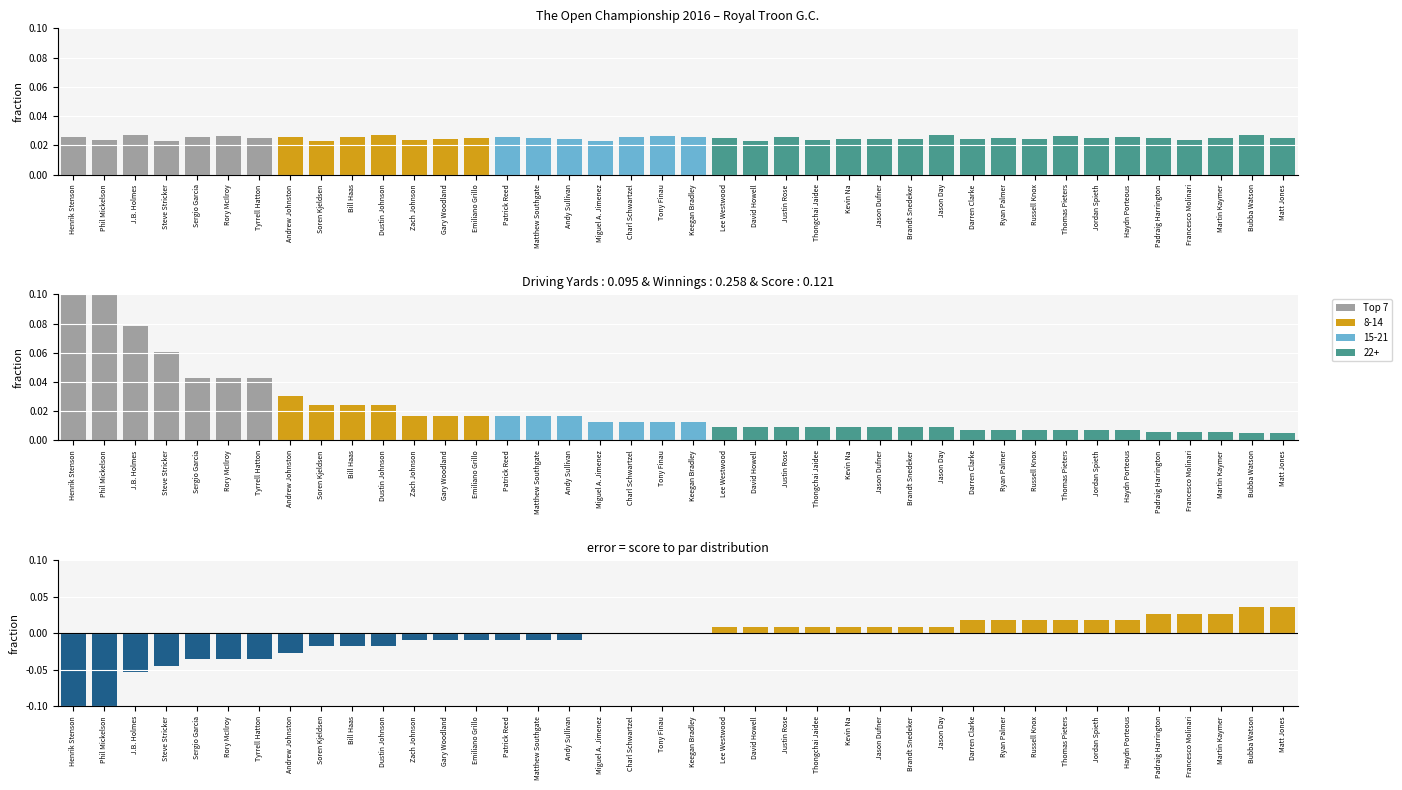

What is the label of the 30th bar from the right?

Dustin Johnson